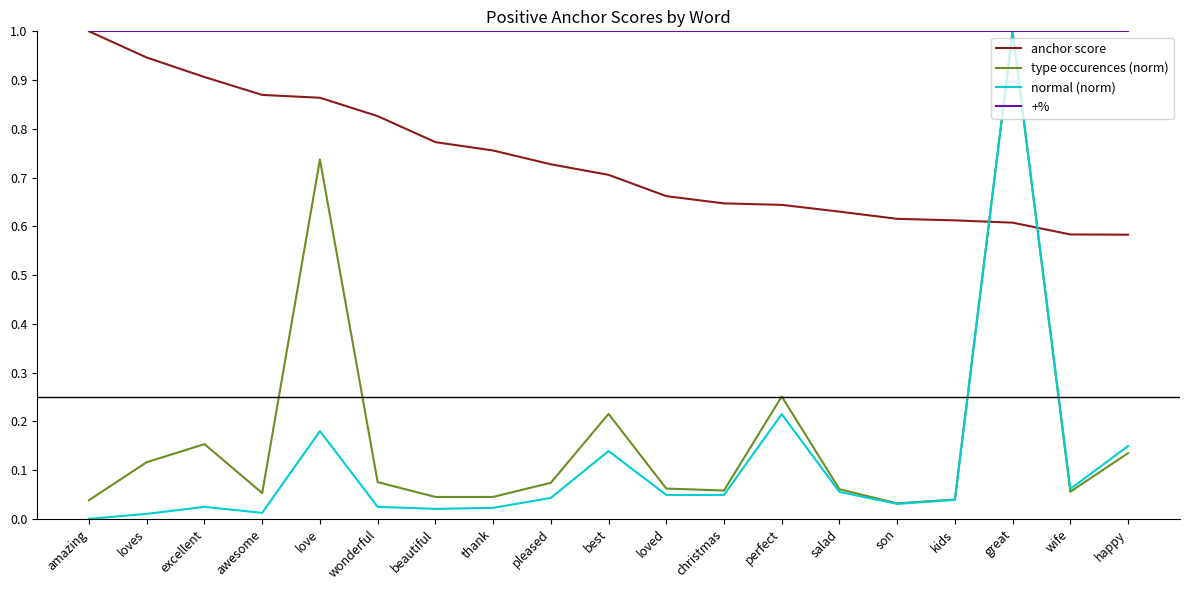

How many intersections are there between anchor score and normal (norm)?

2